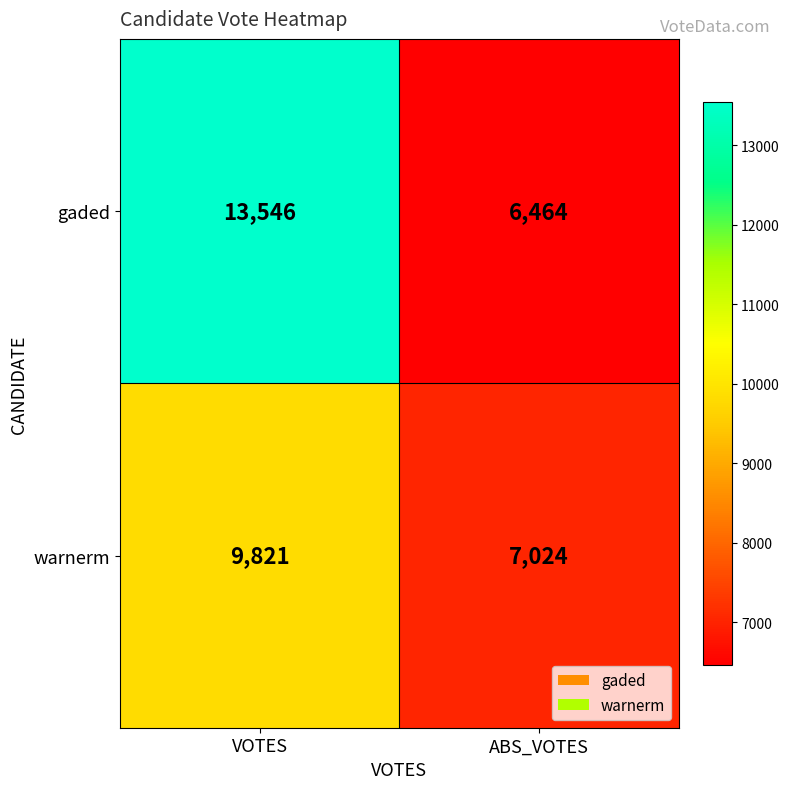

What is the spread (max minus min) of values at VOTES?

3725